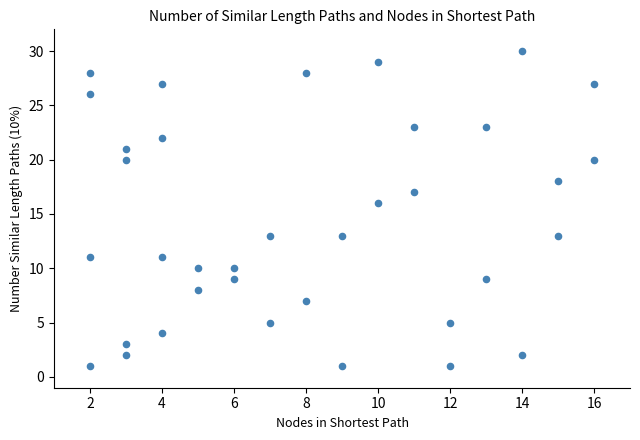

What Y value in the scatter plot is closest to 15?

16